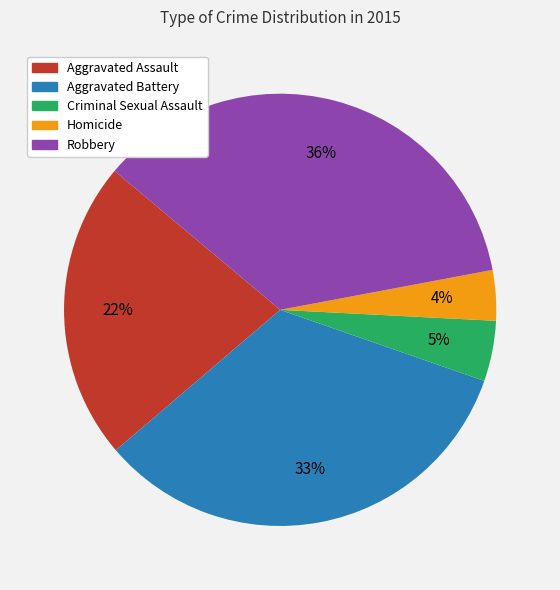

Which slice is the smallest?

Homicide